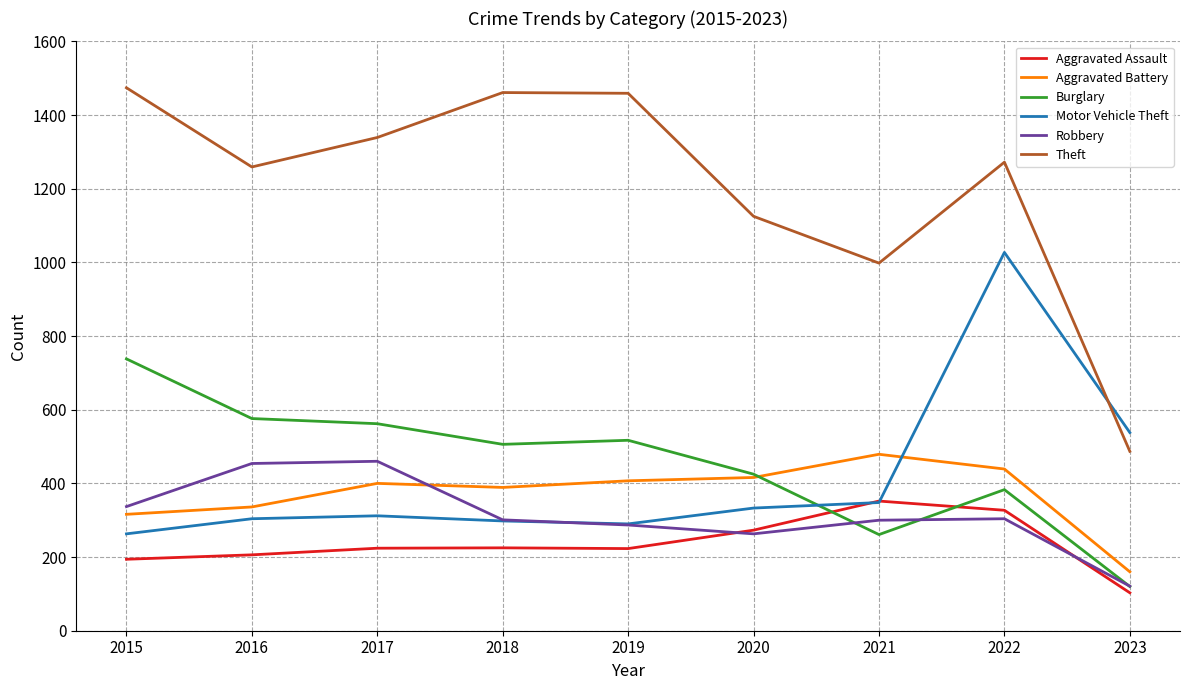

Between 2015 and 2018, which series saw the biggest shift?

Burglary